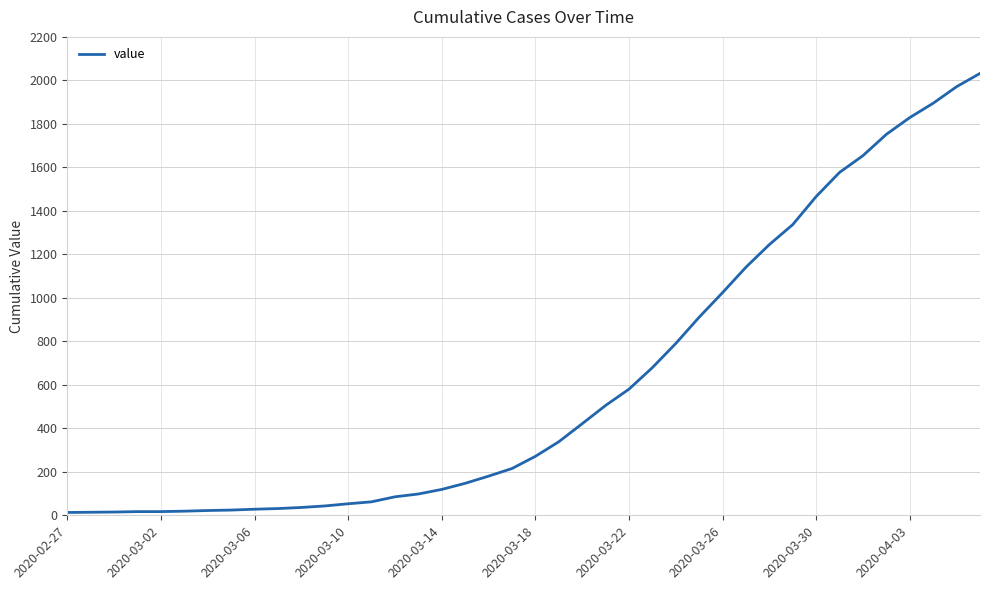

What is the difference between the maximum and minimum values?

2019